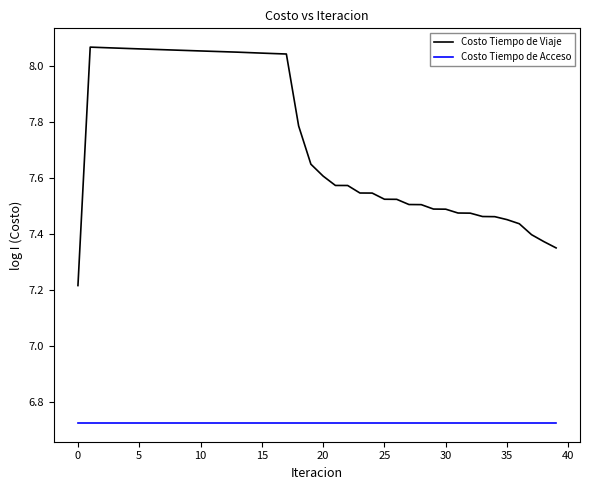

True or false: Costo Tiempo de Acceso and Costo Tiempo de Viaje intersect in this chart.

False